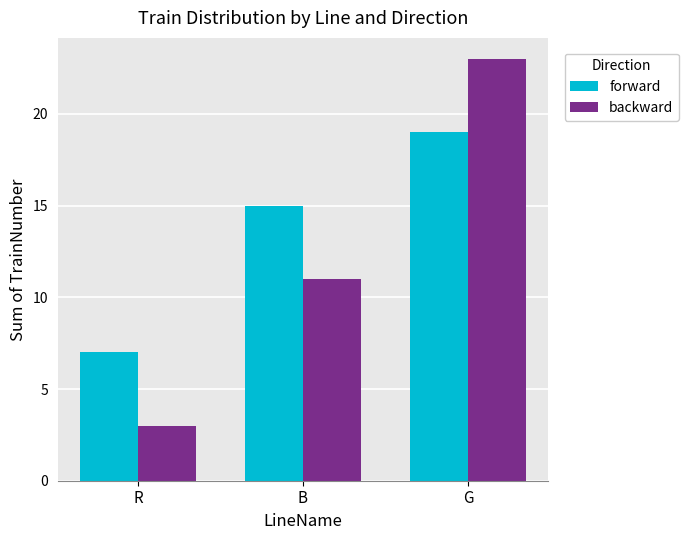

What is the difference between the maximum and minimum values in the forward series?

12